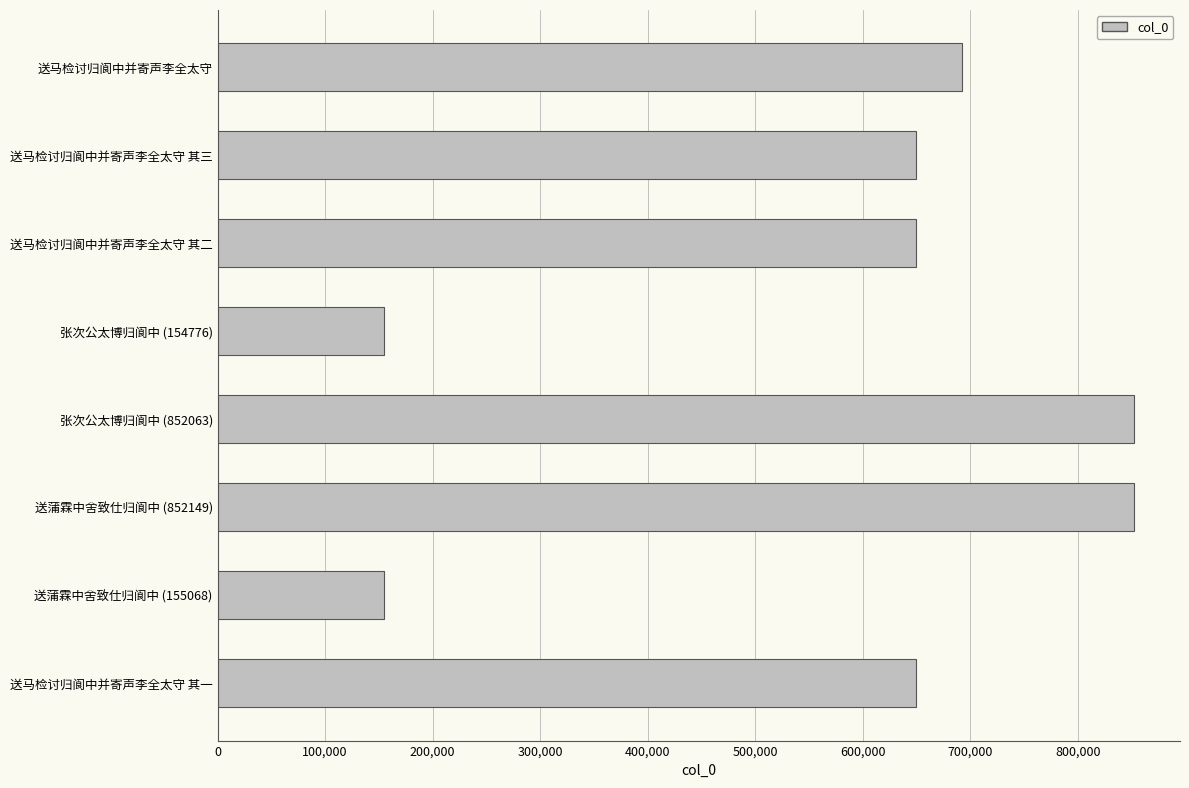

What is the label of the 2nd bar from the bottom?

送蒲霖中舍致仕归阆中 (155068)